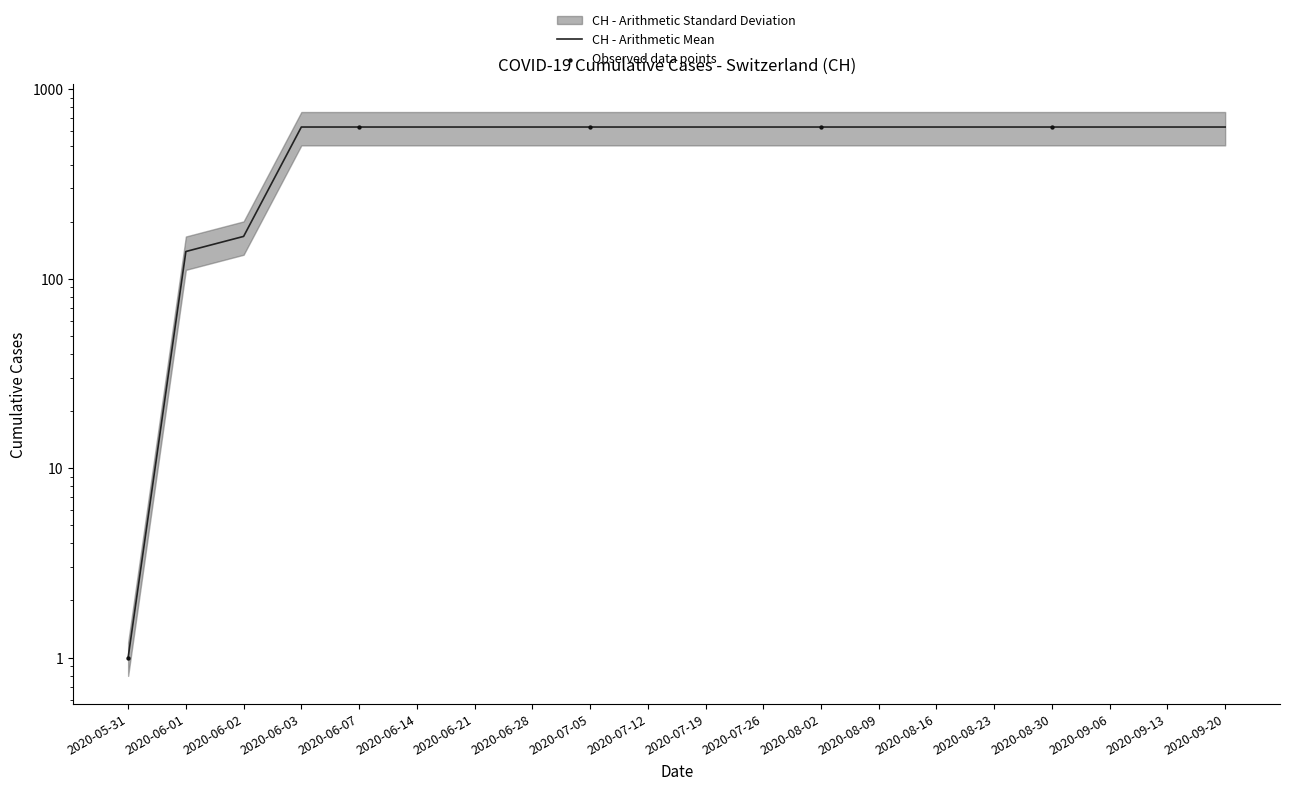

Approximately how many times larger is the value at 2020-06-21 compared to 2020-07-12?

1.0